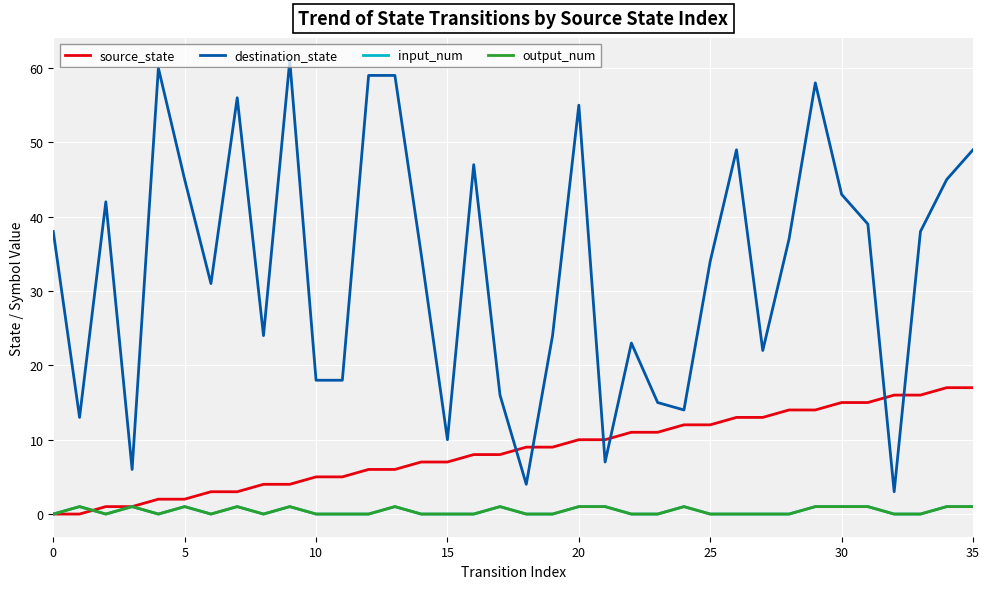

Does the chart have visible grid lines?

Yes